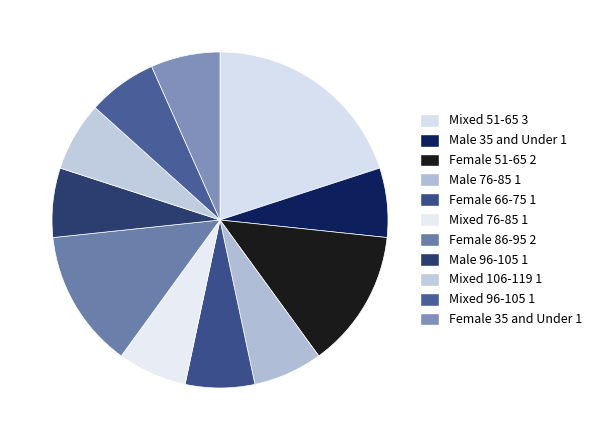

To the nearest percent, what portion does Mixed 96-105 represent?

7%